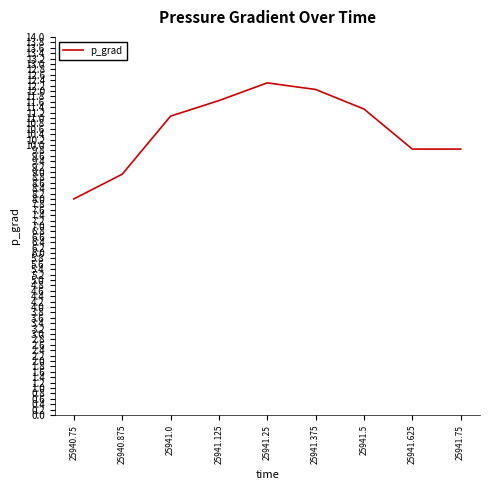

Reading right to left, extract all data points from this chart.

25941.75=9.8	25941.625=9.8	25941.5=11.3	25941.375=12.1	25941.25=12.3	25941.125=11.6	25941.0=11.1	25940.875=8.9	25940.75=8.0